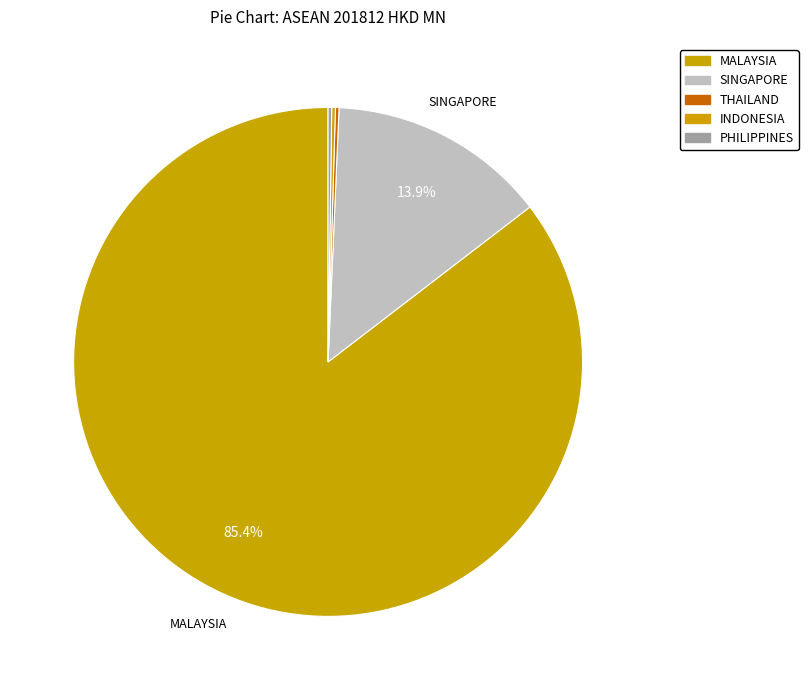

Between THAILAND and PHILIPPINES, which is larger?

THAILAND